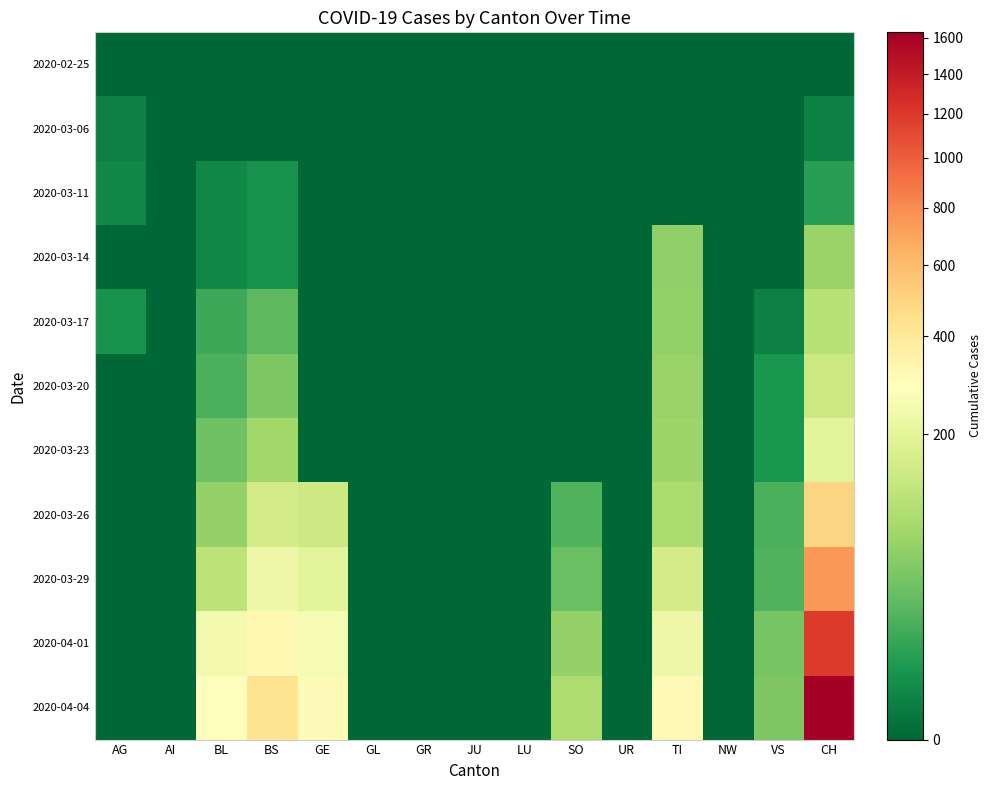

Reading right to left, what are all the values shown in this chart?

2020-02-25: CH=0	VS=0	NW=0	TI=0	UR=0	SO=0	LU=0	JU=0	GR=0	GL=0	GE=0	BS=0	BL=0	AI=0	AG=0
2020-03-06: CH=1	VS=0	NW=0	TI=0	UR=0	SO=0	LU=0	JU=0	GR=0	GL=0	GE=0	BS=0	BL=0	AI=0	AG=1
2020-03-11: CH=8	VS=0	NW=0	TI=0	UR=0	SO=0	LU=0	JU=0	GR=0	GL=0	GE=0	BS=4	BL=2	AI=0	AG=2
2020-03-14: CH=70	VS=0	NW=0	TI=61	UR=0	SO=0	LU=0	JU=0	GR=0	GL=0	GE=0	BS=4	BL=2	AI=0	AG=0
2020-03-17: CH=105	VS=1	NW=0	TI=62	UR=0	SO=0	LU=0	JU=0	GR=0	GL=0	GE=0	BS=25	BL=13	AI=0	AG=4
2020-03-20: CH=140	VS=5	NW=0	TI=67	UR=0	SO=0	LU=0	JU=0	GR=0	GL=0	GE=0	BS=46	BL=18	AI=0	AG=0
2020-03-23: CH=194	VS=5	NW=0	TI=71	UR=0	SO=0	LU=0	JU=0	GR=0	GL=0	GE=0	BS=78	BL=35	AI=0	AG=0
2020-03-26: CH=499	VS=18	NW=0	TI=91	UR=0	SO=20	LU=0	JU=0	GR=0	GL=0	GE=144	BS=155	BL=65	AI=0	AG=0
2020-03-29: CH=752	VS=21	NW=0	TI=155	UR=0	SO=33	LU=0	JU=0	GR=0	GL=0	GE=193	BS=228	BL=115	AI=0	AG=0
2020-04-01: CH=1183	VS=40	NW=0	TI=229	UR=0	SO=65	LU=0	JU=0	GR=0	GL=0	GE=260	BS=323	BL=249	AI=0	AG=0
2020-04-04: CH=1630	VS=46	NW=0	TI=314	UR=0	SO=92	LU=0	JU=0	GR=0	GL=0	GE=305	BS=434	BL=298	AI=0	AG=0